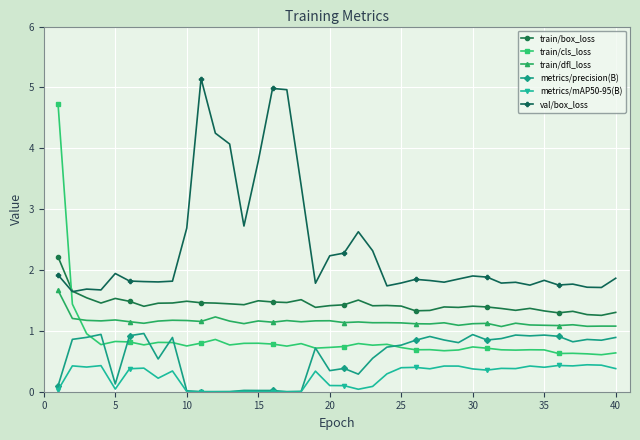

What is the value of the train/dfl_loss point at the 22nd from the left?

1.1